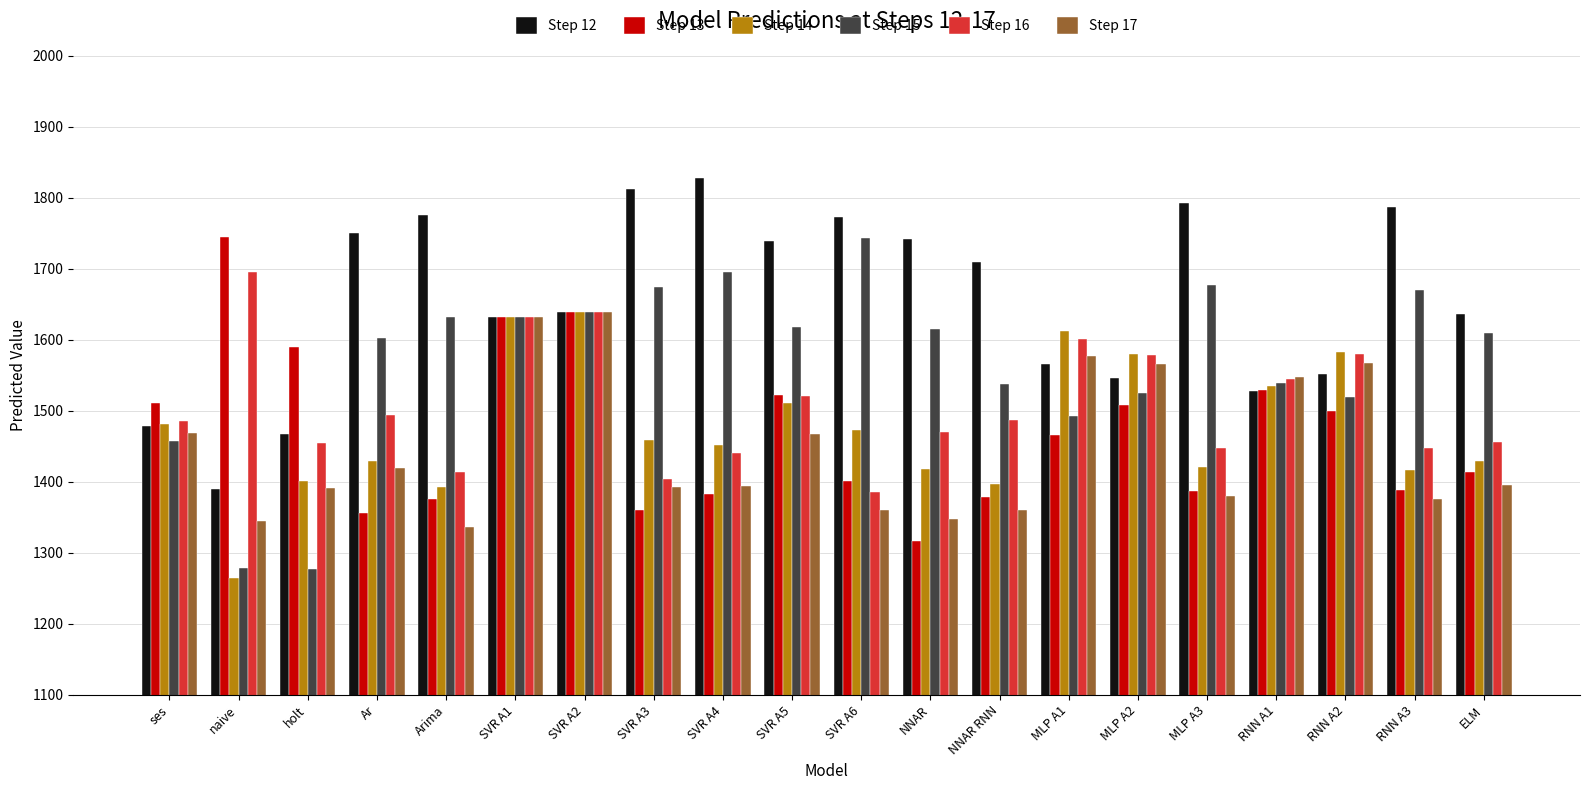

What is the label of the 17th bar from the right?

Ar